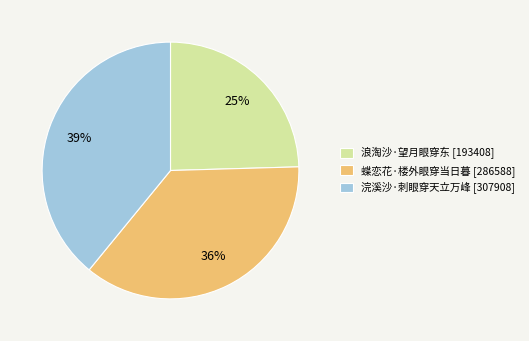

Which has a higher value, 浣溪沙·刺眼穿天立万峰 or 蝶恋花·楼外眼穿当日暮?

浣溪沙·刺眼穿天立万峰